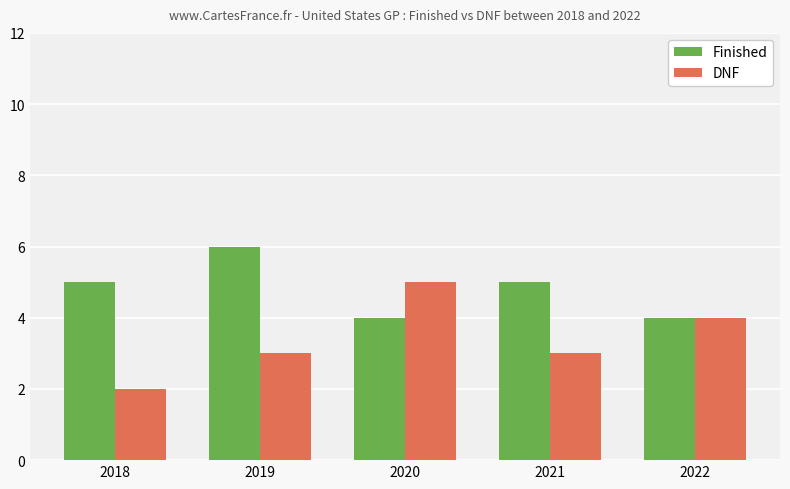

List the series in order of their overall mean, lowest first.

DNF, Finished